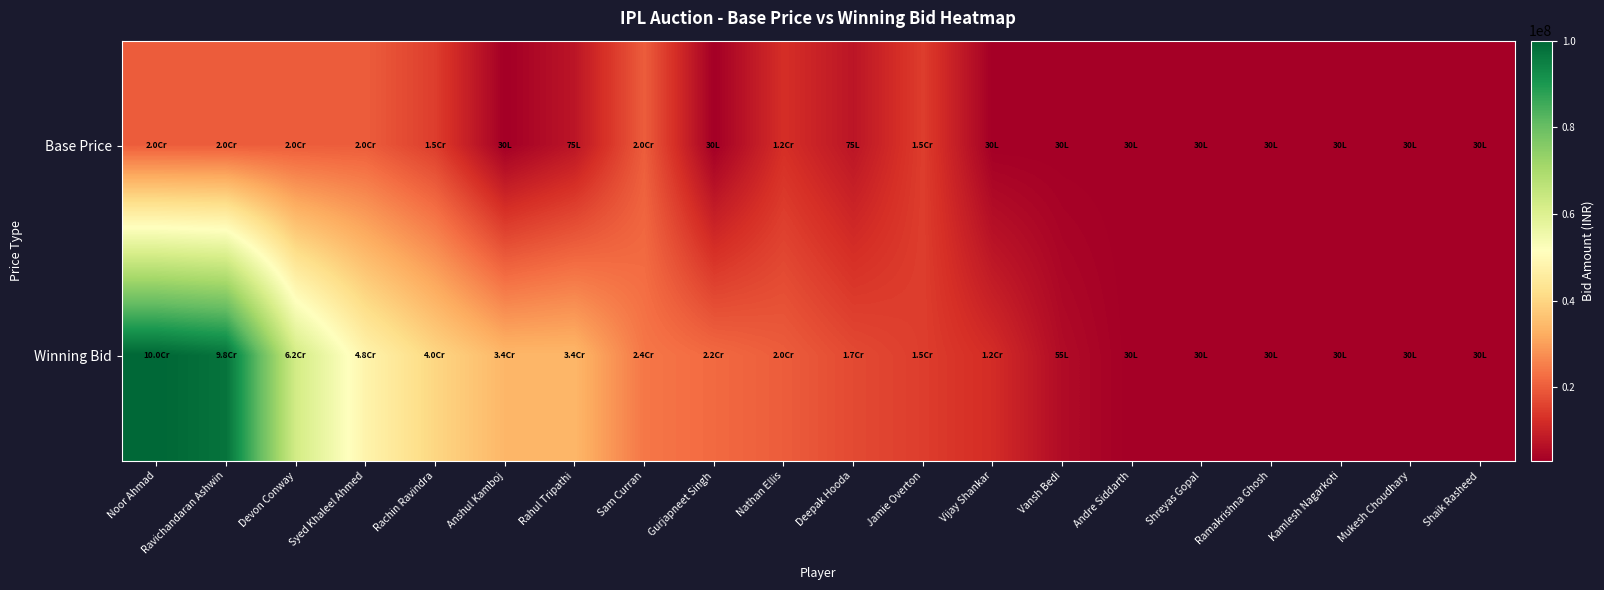

Between Ravichandaran Ashwin and Devon Conway, which series saw the biggest shift?

Winning Bid